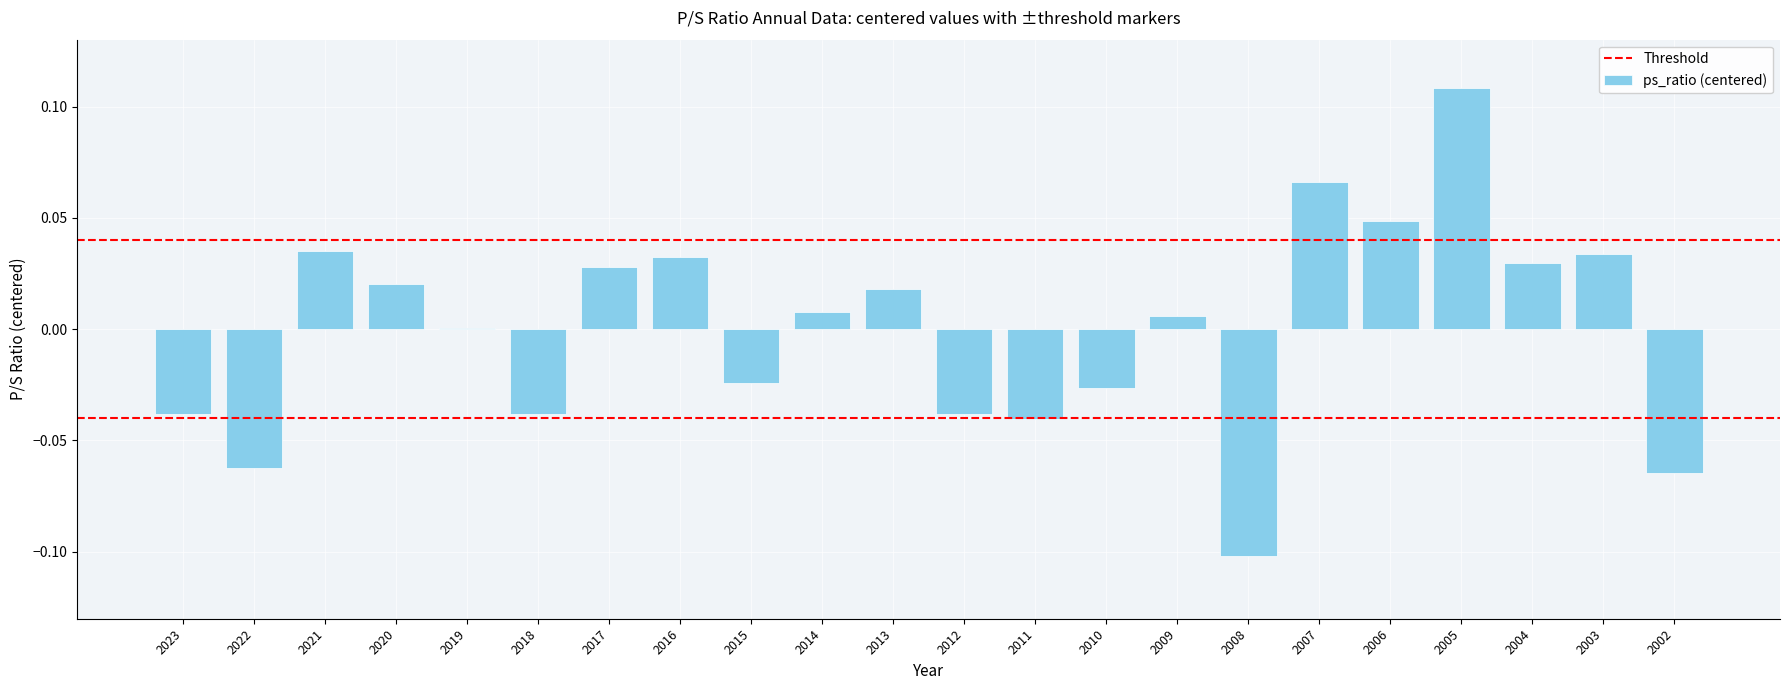

Count the number of categories in the chart.

22